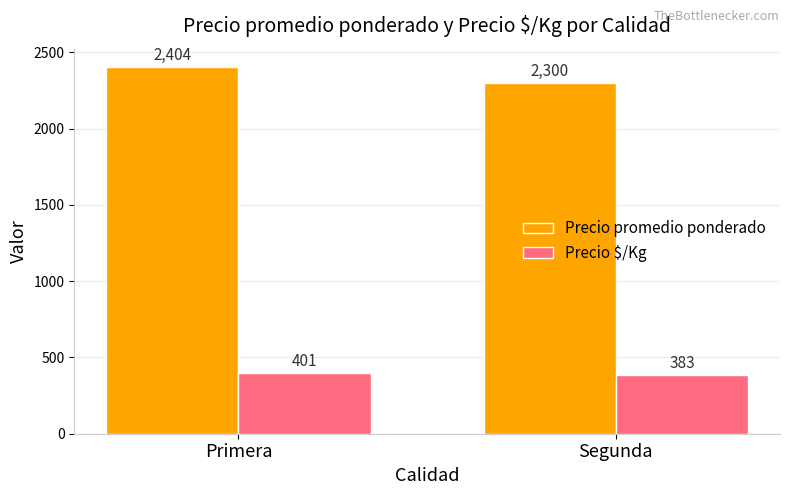

What is the value of the Precio promedio ponderado bar at the 2nd from the left?

2300